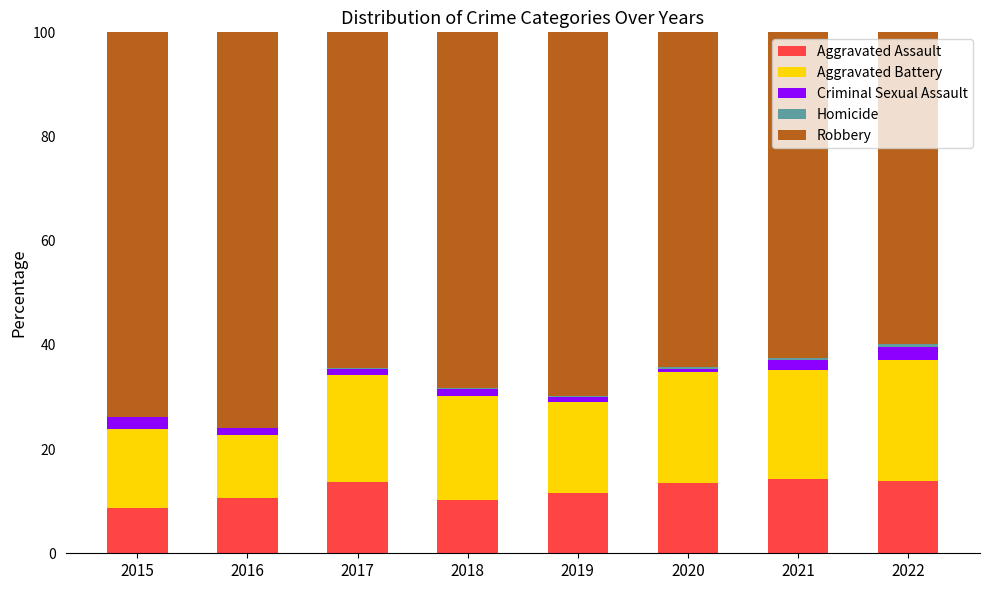

What is the total value across all series at 2015?

100.0